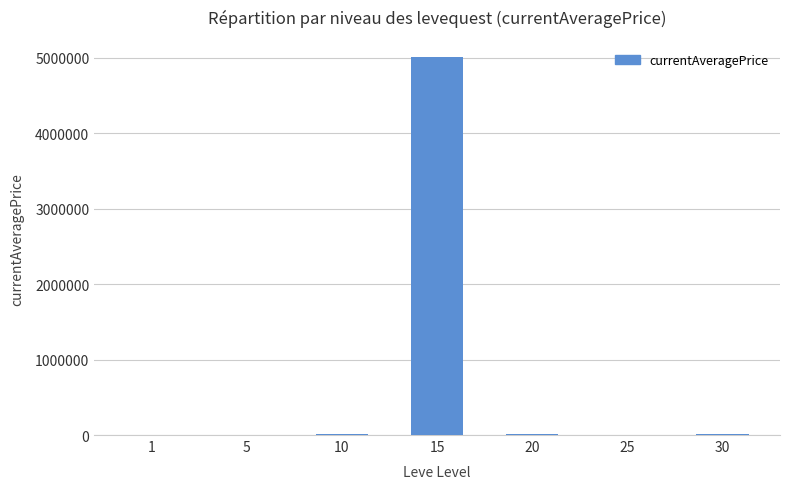

What is the sum of all values?

5043059.7